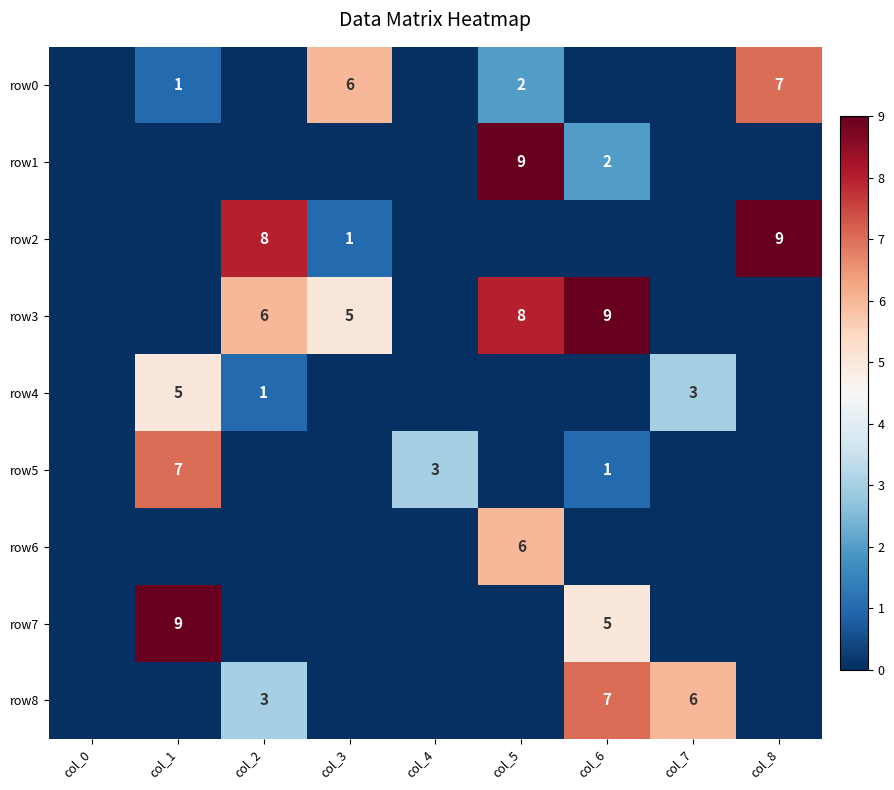

True or false: row3 has a value of 8 at col_5.

True